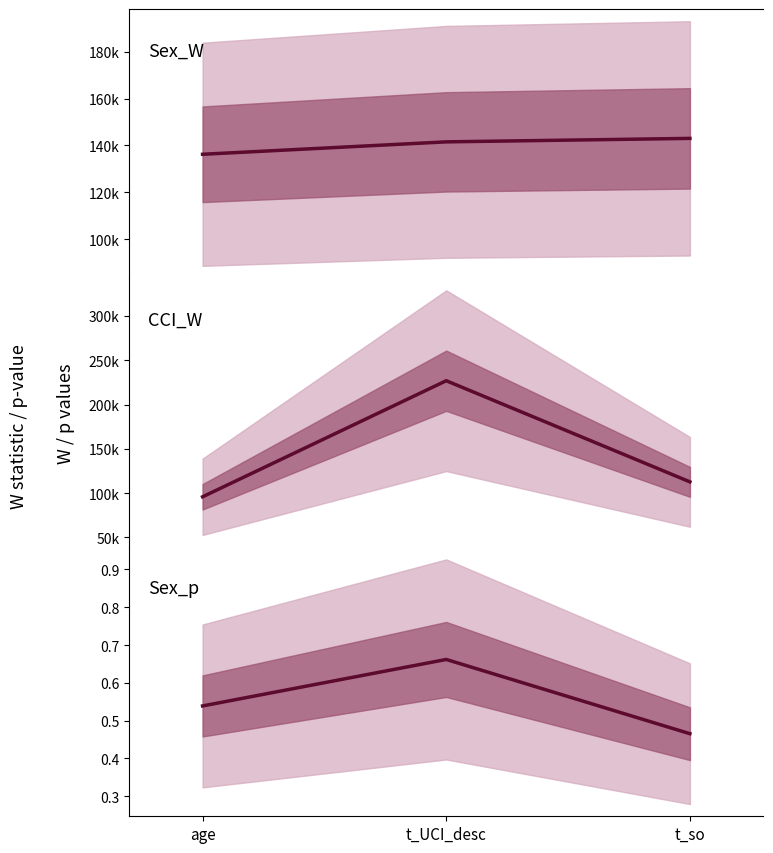

What is the label of the 2nd point from the right?

t_UCI_desc